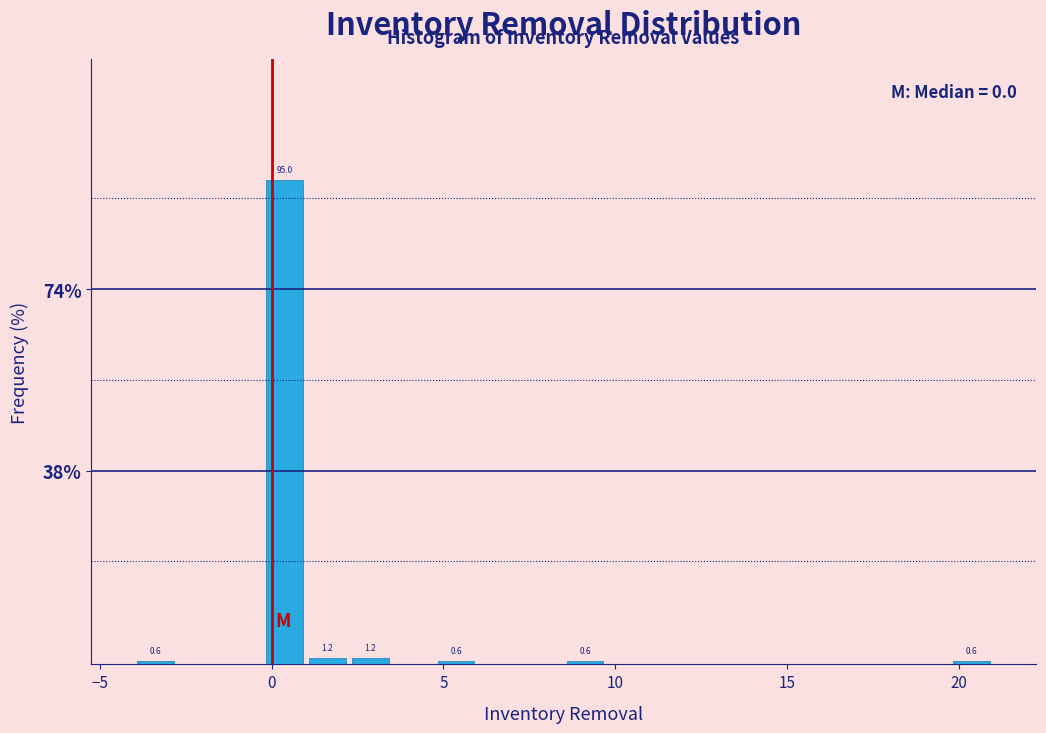

Around what value on the x-axis is the tallest bar? Give the approximate position of its centre, as read against the axis.

0.5